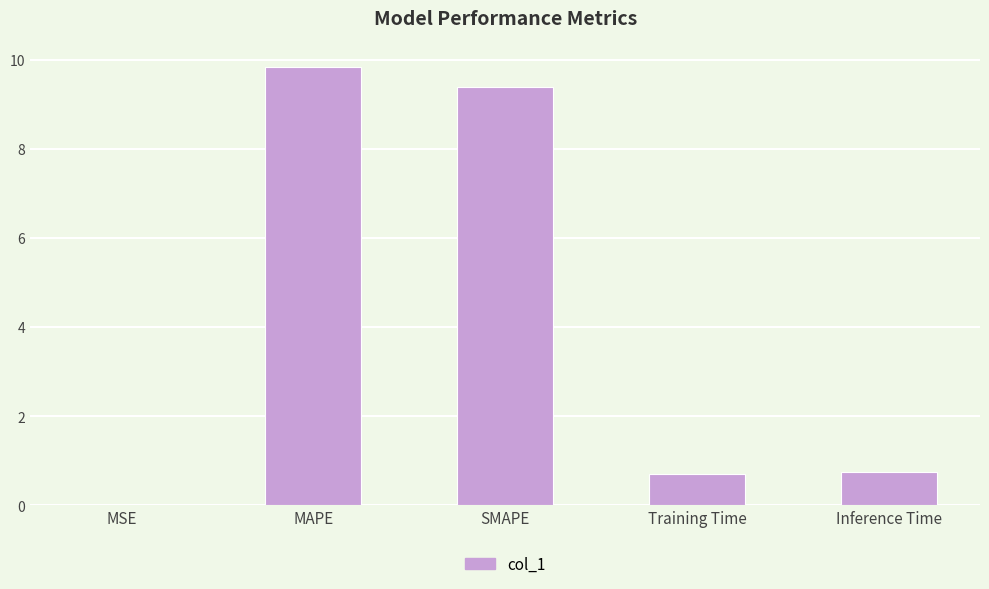

Between SMAPE and Inference Time, which is larger?

SMAPE